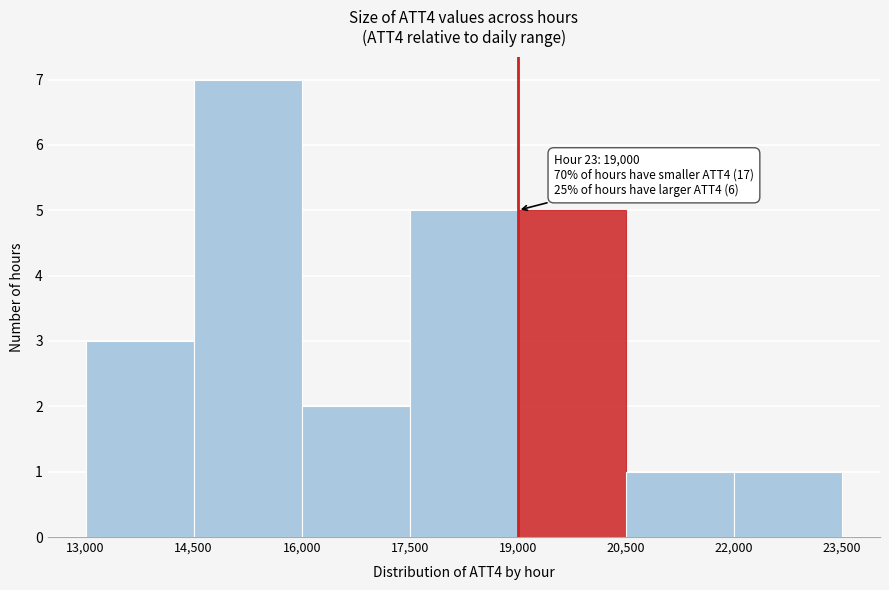

Which range on the x-axis has the tallest bar?

14,500 to 16,000